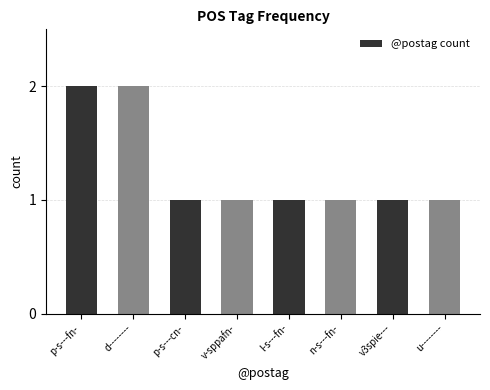

What is the label of the 7th bar from the right?

d--------